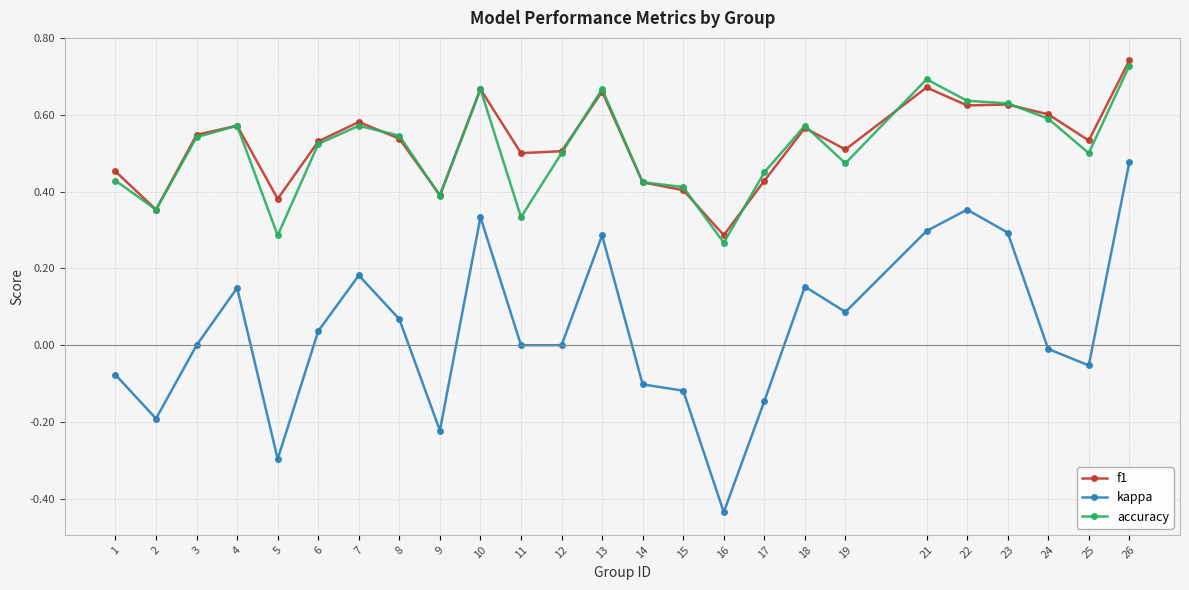

Which category has the highest value in the f1 series?

26